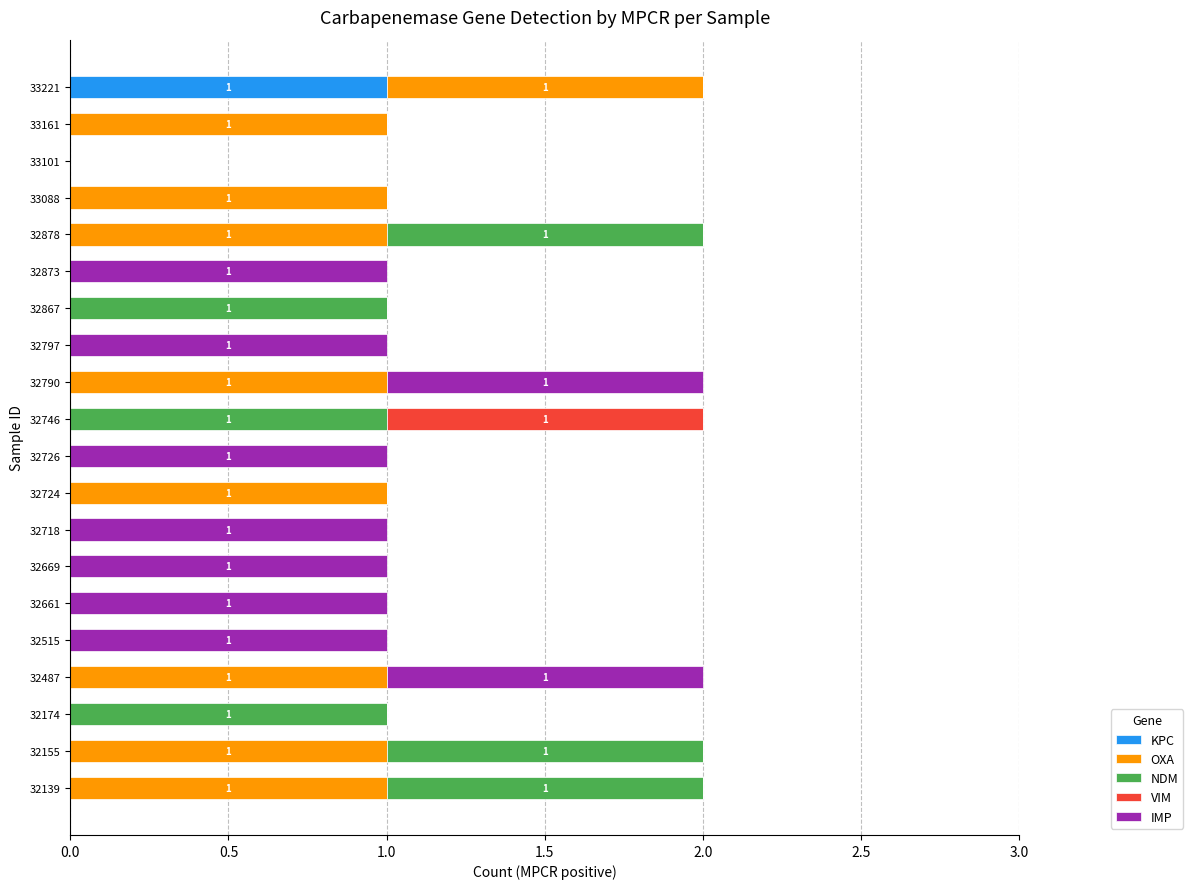

The value of KPC at 32669 is 1. True or false?

False